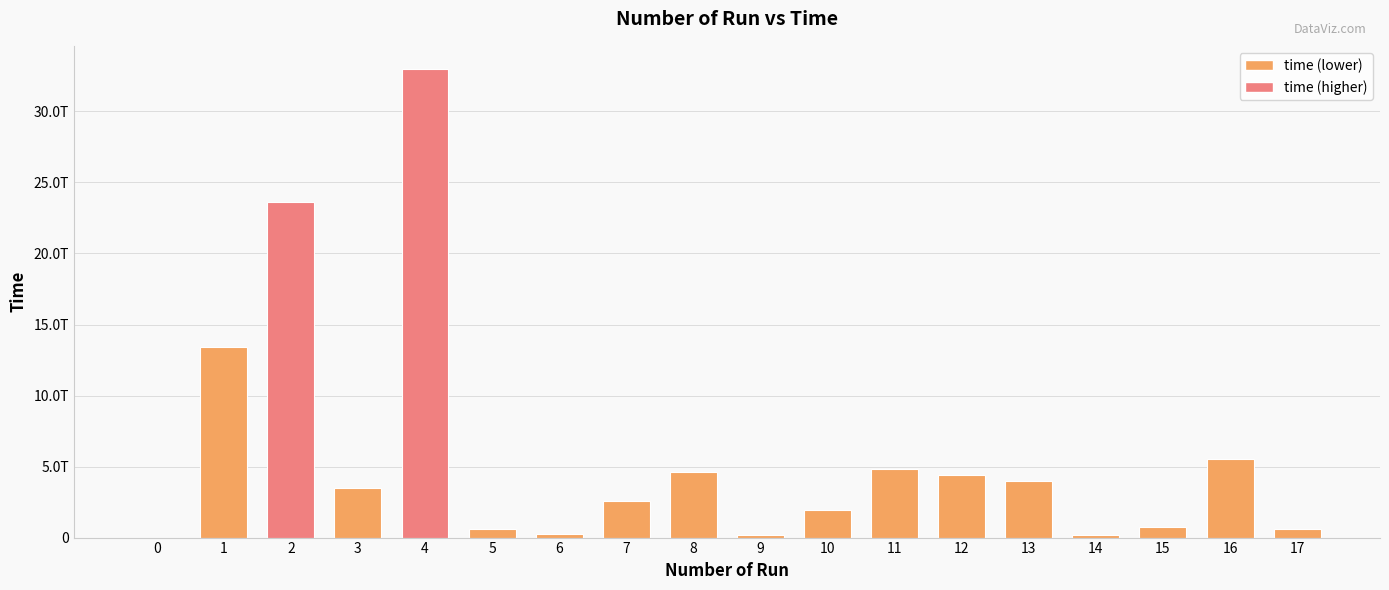

Reading left to right, what are all the values shown in this chart?

0=0	1=13445002630549	2=23645889876530	3=3494286265286	4=32968739208885	5=588656179206	6=244528212683	7=2596501795476	8=4584382941534	9=191419389882	10=1963733742521	11=4811778061991	12=4384449738702	13=3964969554468	14=198713778135	15=773337051788	16=5540326979988	17=623286172918